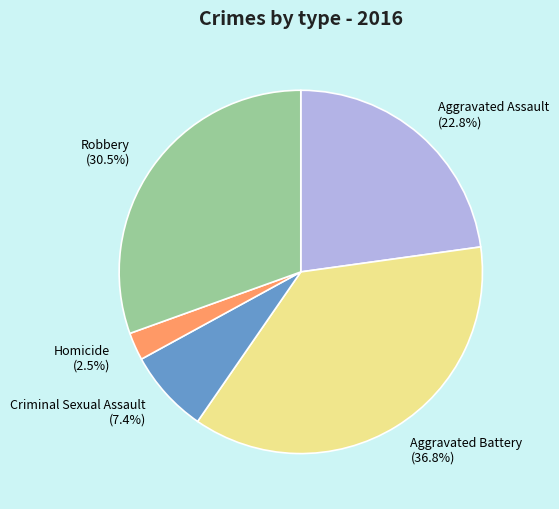

Rank the categories by value from highest to lowest.

Aggravated Battery, Robbery, Aggravated Assault, Criminal Sexual Assault, Homicide